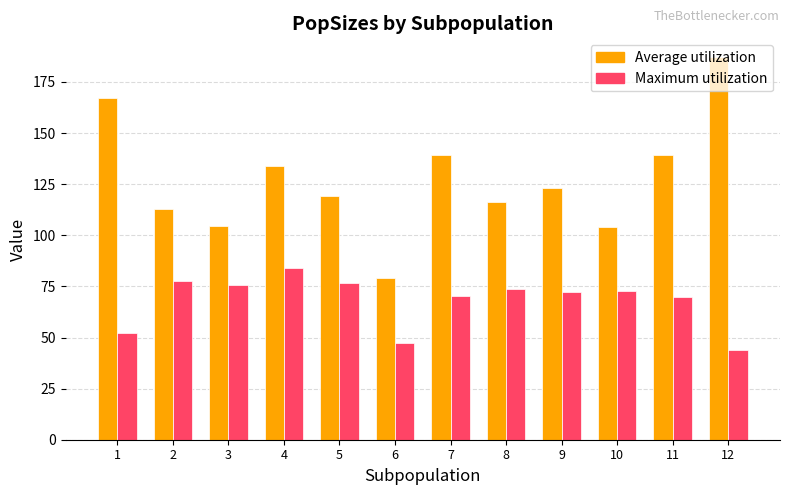

At which label does Maximum utilization reach its peak?

4